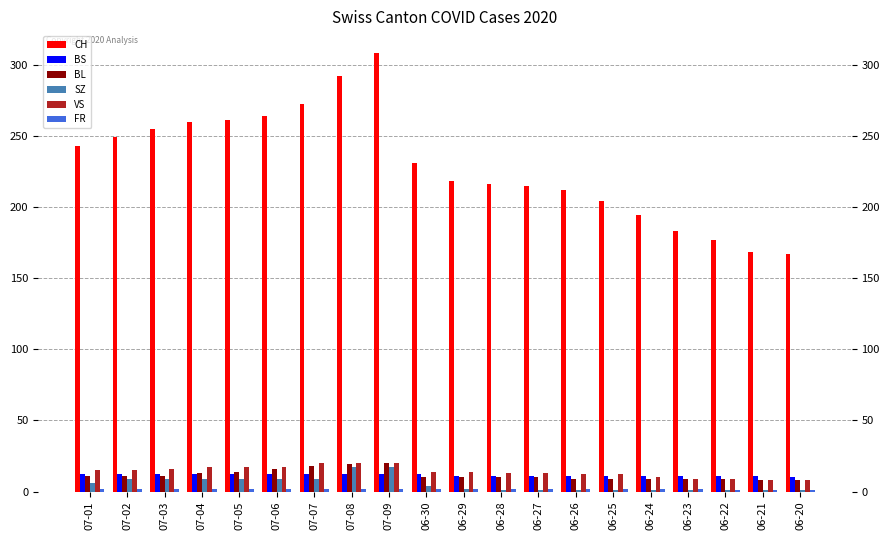

Which category has the highest value across all series?

07-09